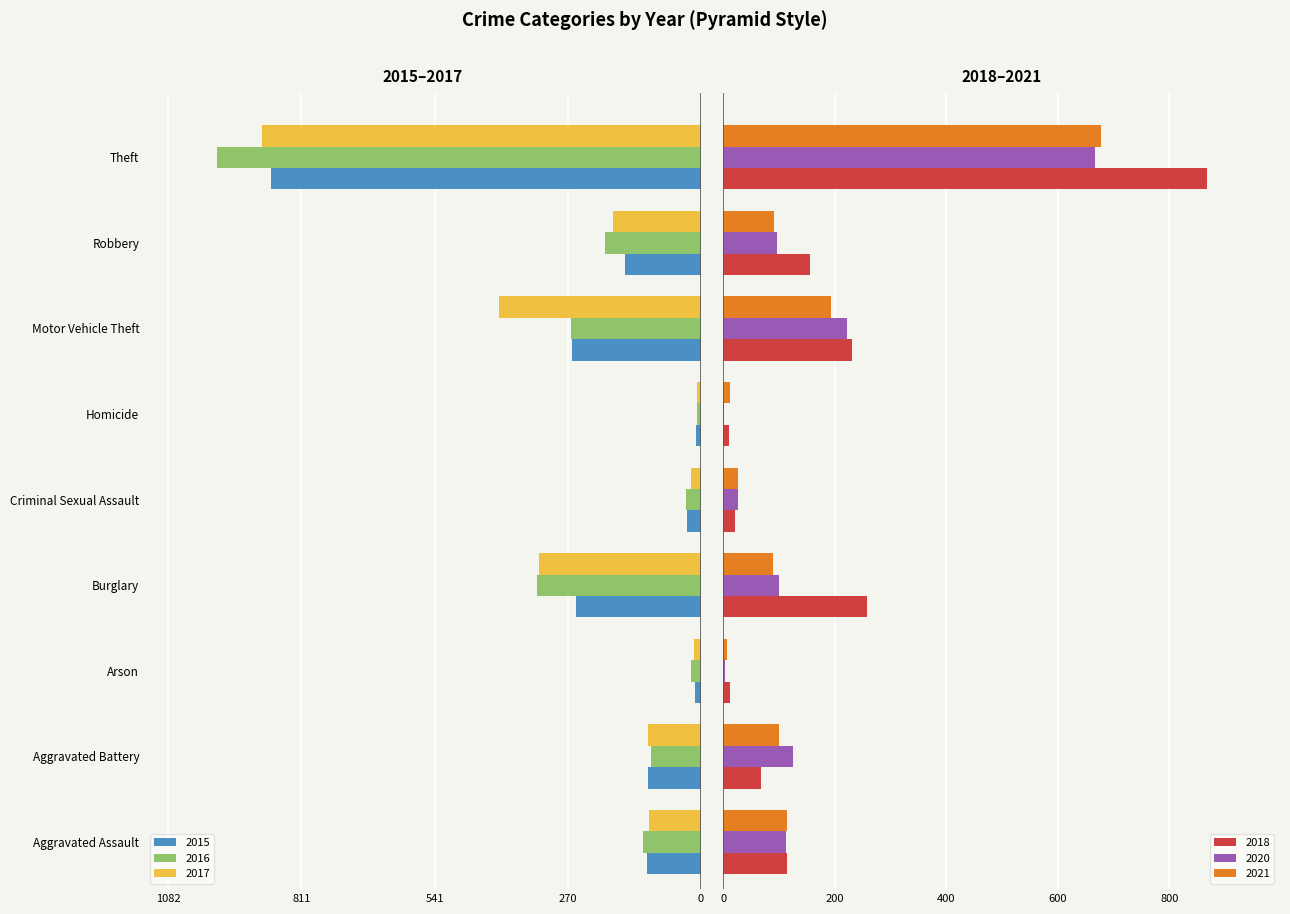

What is the sum of the 2016 values at Aggravated Battery and Robbery?

-296